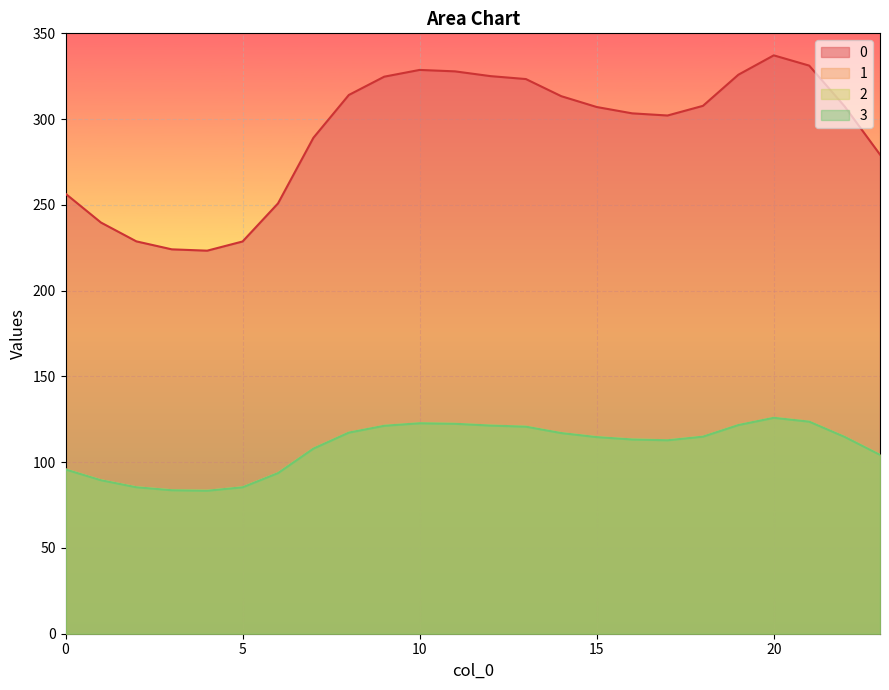

At how many categories does at least one series exceed 219?

24